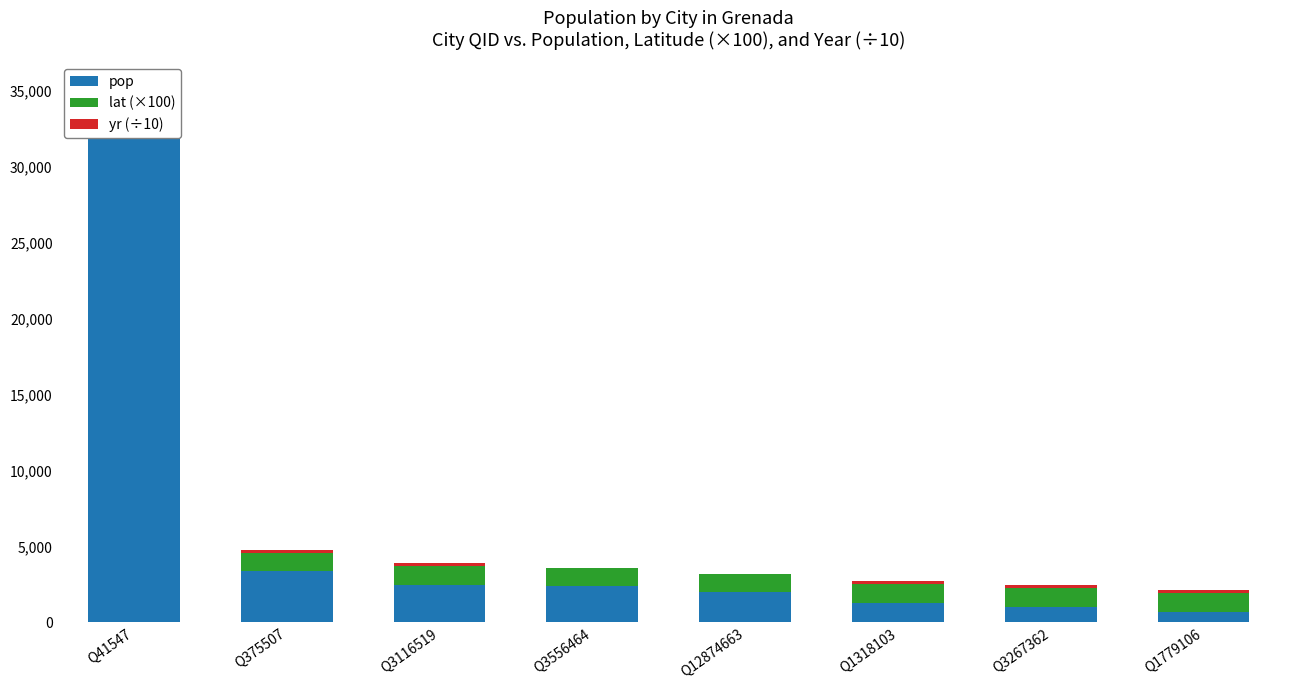

Which category has the lowest value across all series?

Q3556464